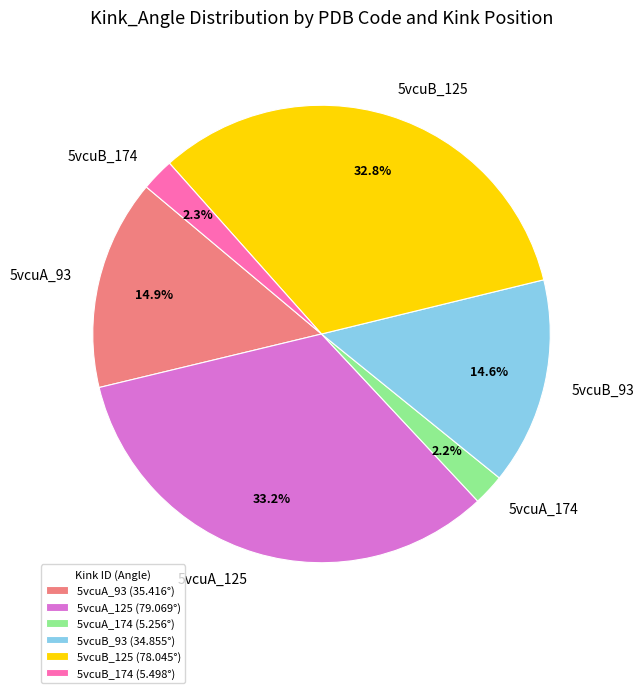

Is it true that 5vcuB_174 is 2% of the pie?

True